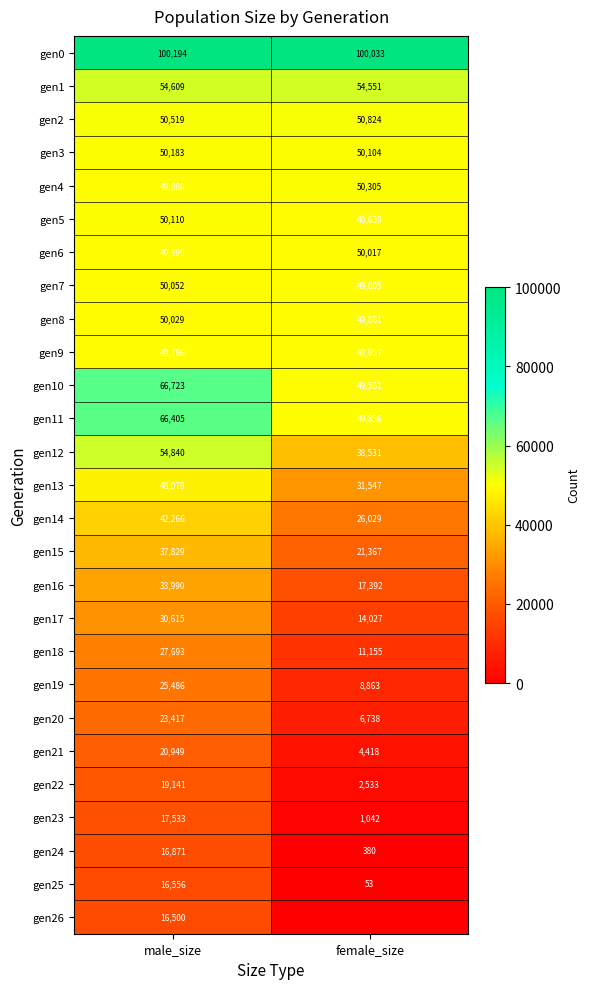

Where is gen23 nearest to the value 9287?

female_size